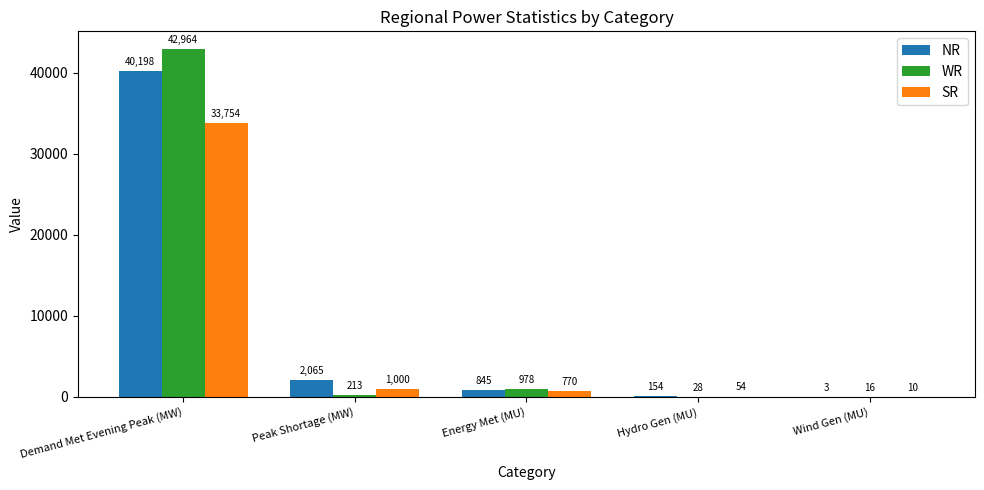

The NR series shows 845 at Energy Met (MU). True or false?

True